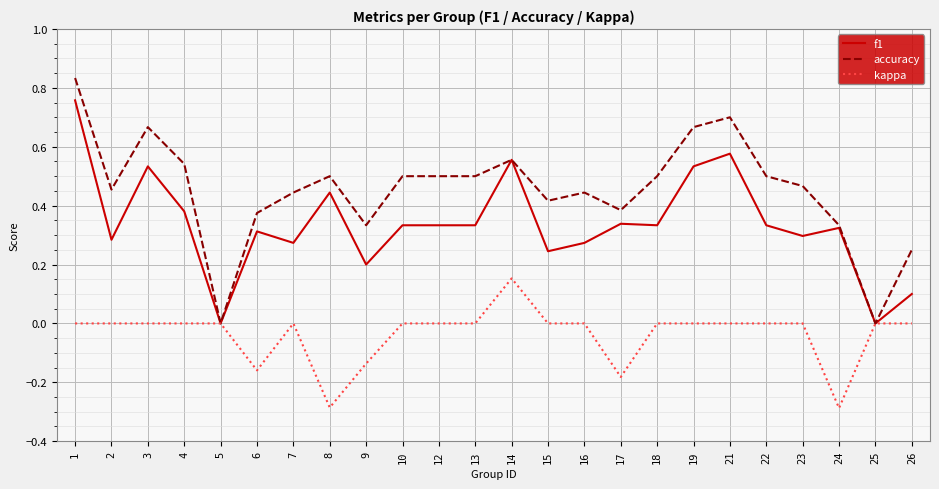

At 3, list the series in order from smallest to largest.

kappa, f1, accuracy